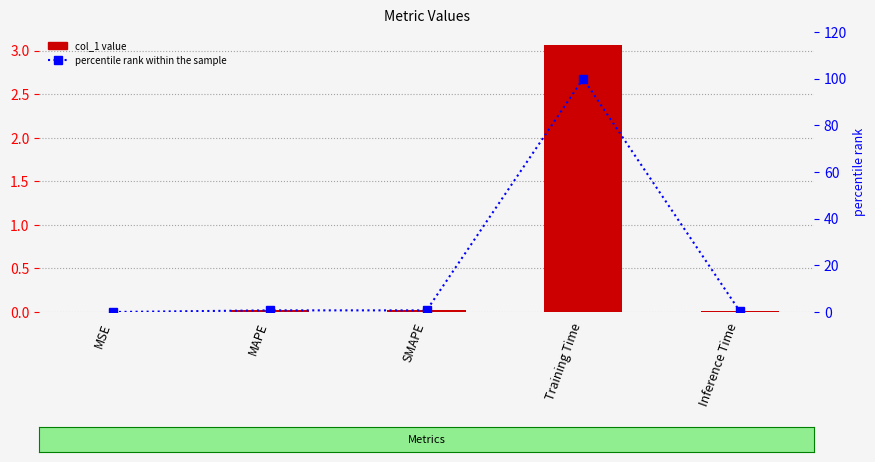

At which label does col_1 reach its minimum?

MSE